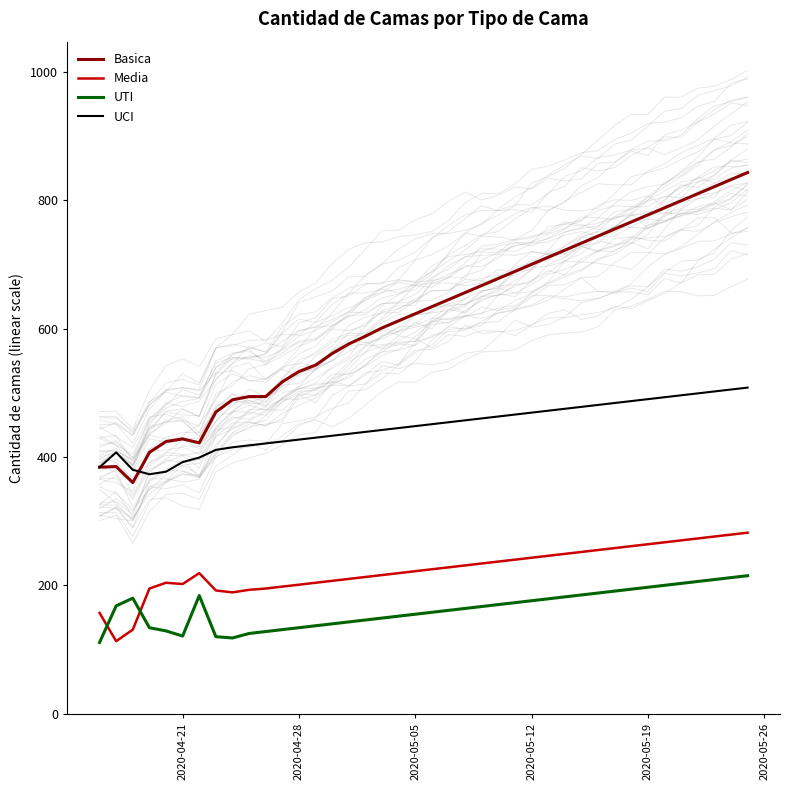

In Media, how many points are higher than both neighbors (excluding endpoints)?

2